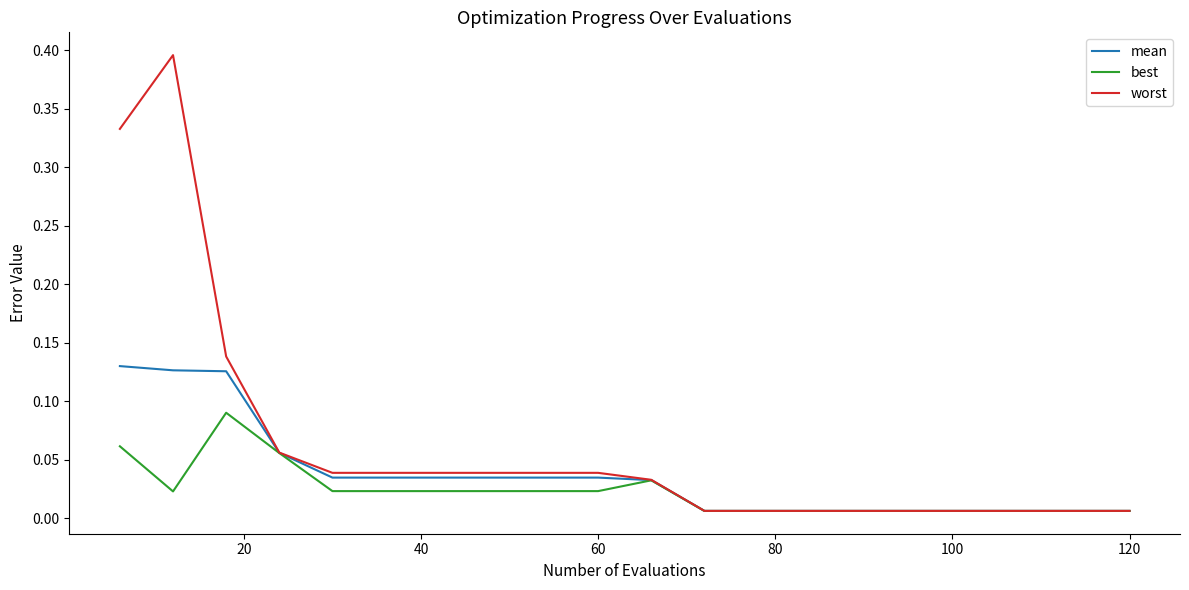

Which series has the largest range (max minus min)?

worst